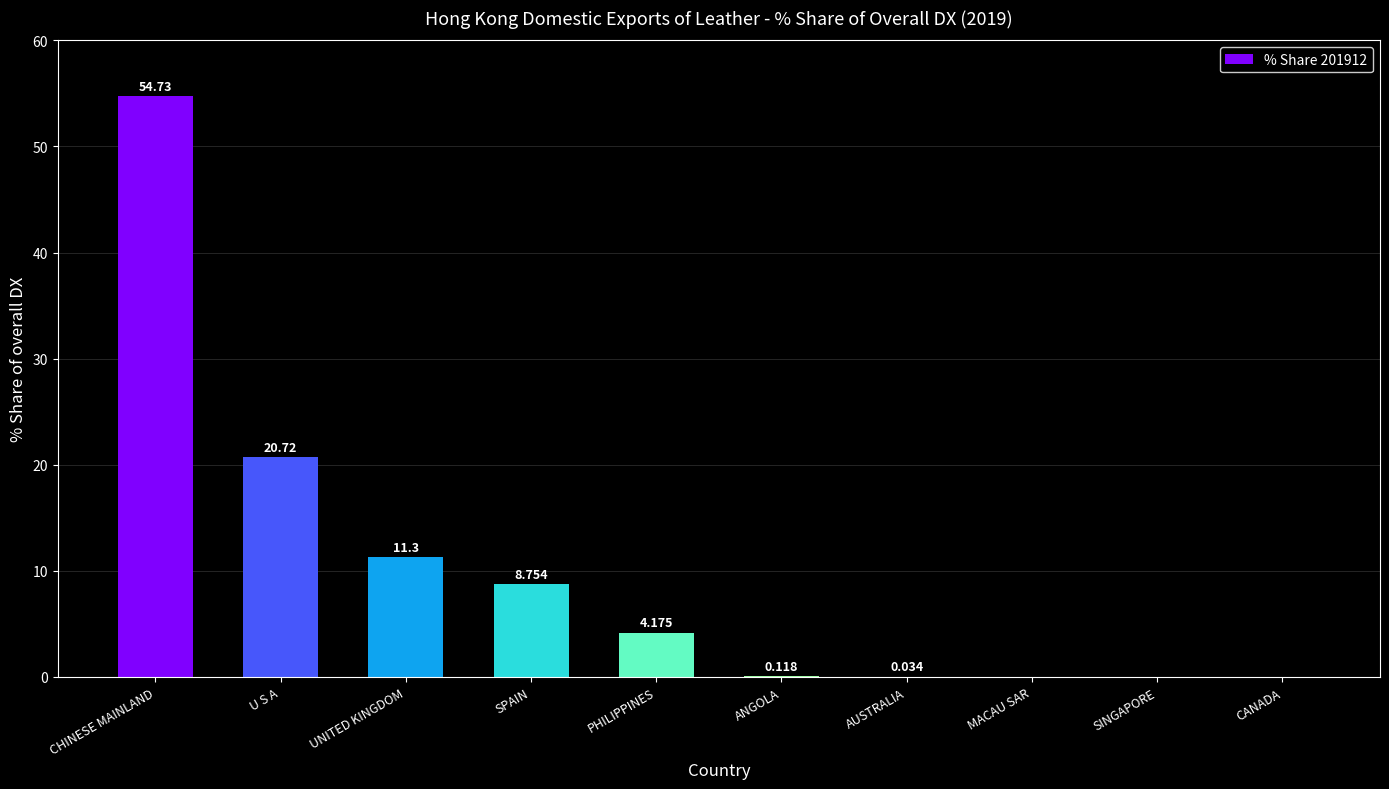

What is the change in value from U S A to ANGOLA?

-20.6